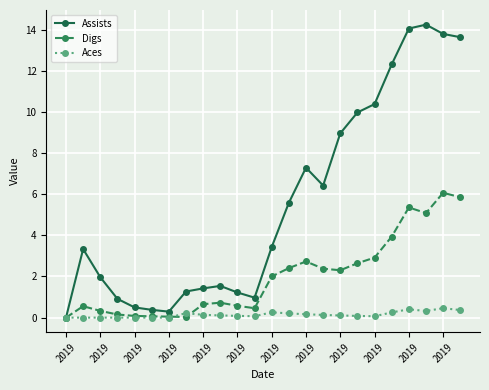

At how many categories does at least one series exceed 11?

5